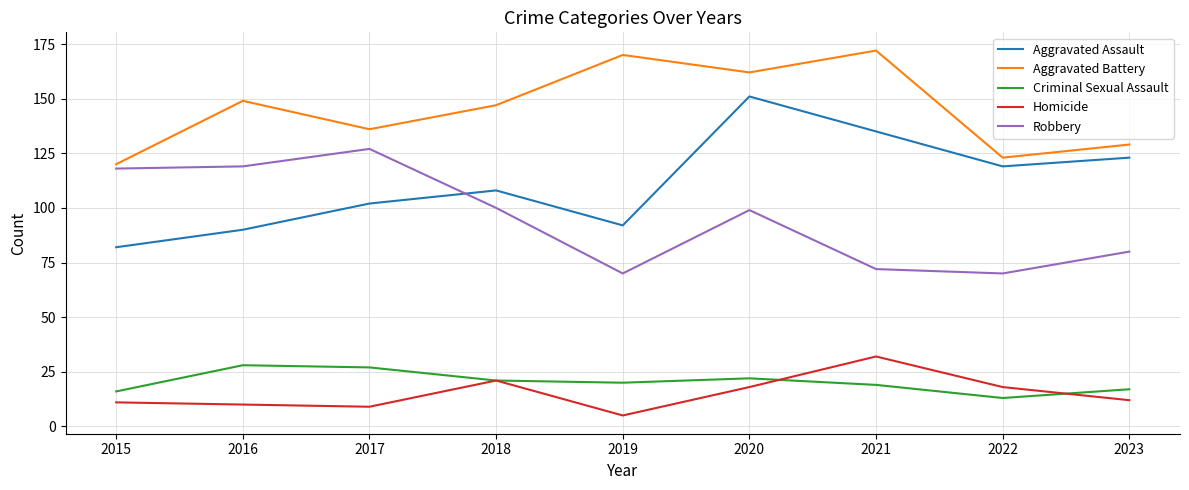

What are all the series names shown in the legend?

Aggravated Assault, Aggravated Battery, Criminal Sexual Assault, Homicide, Robbery